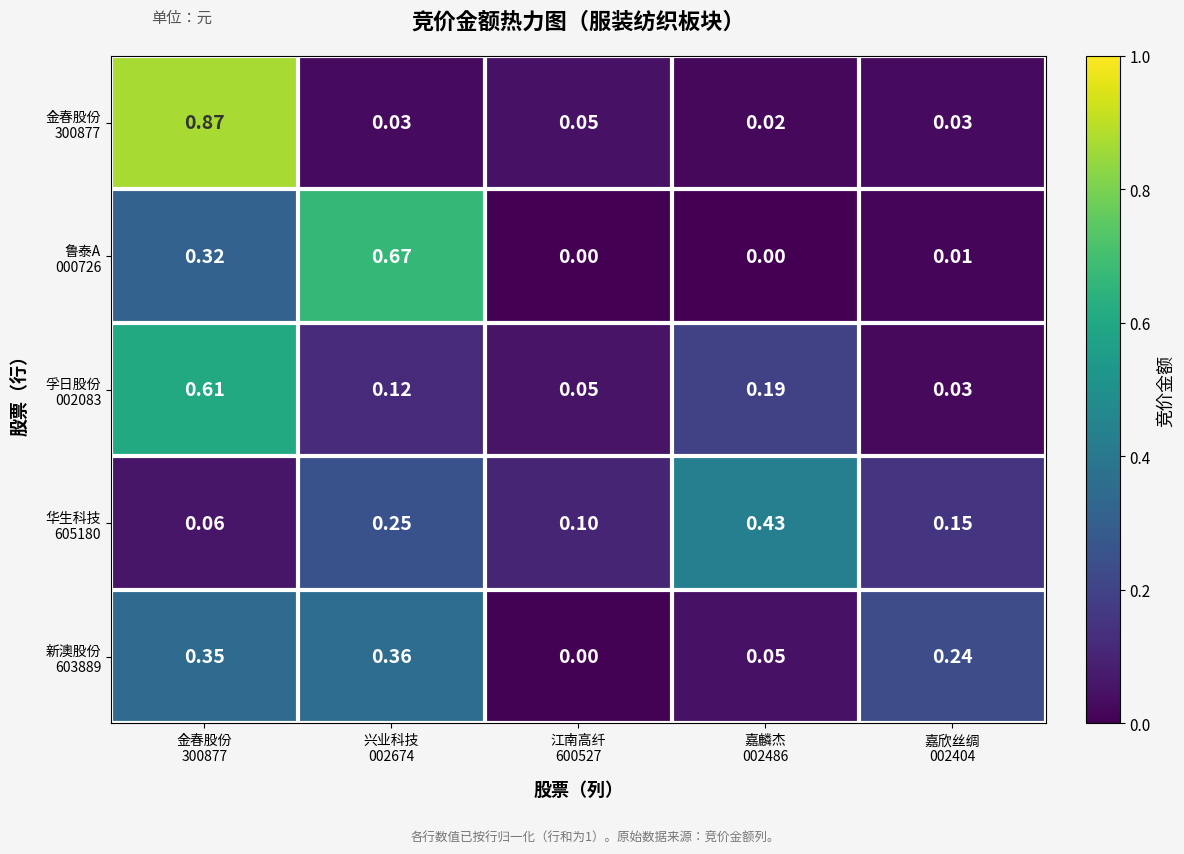

What is the average value of the 孚日股份 002083 series?

0.2